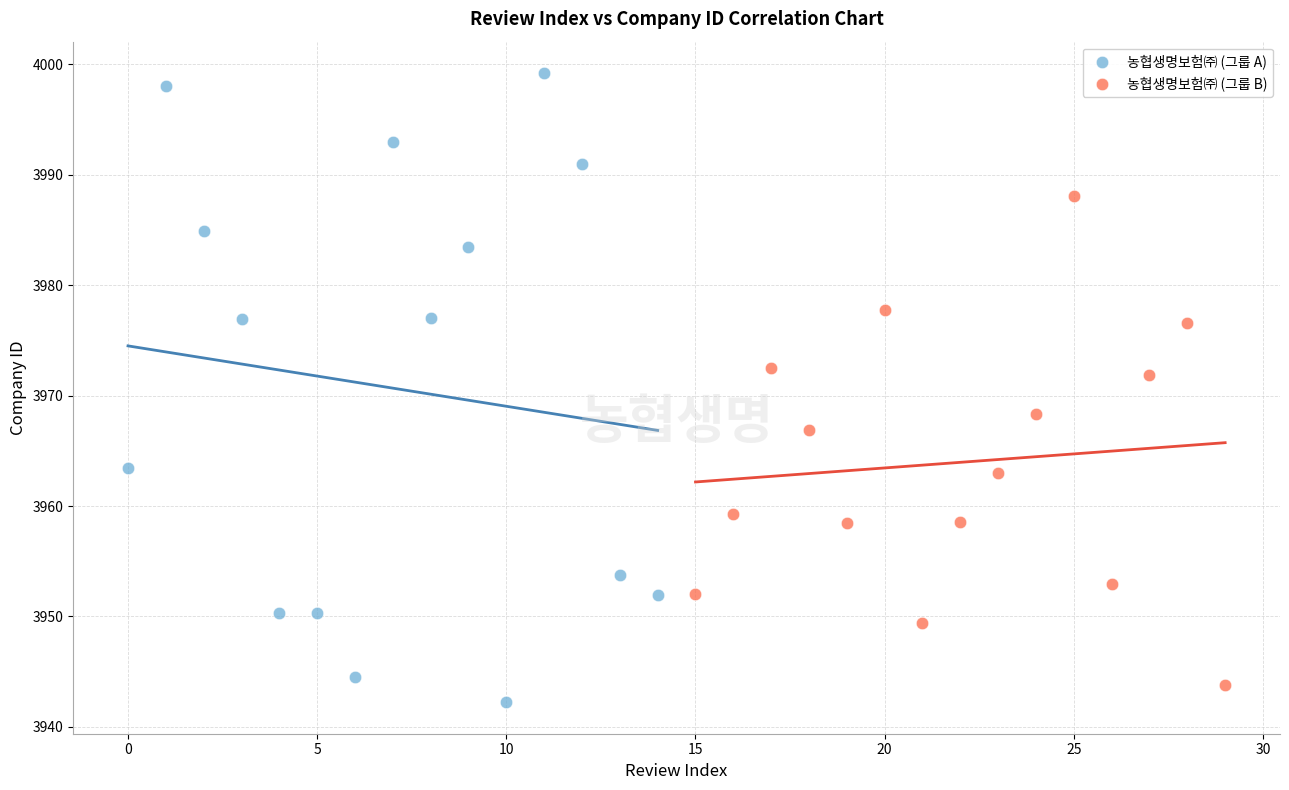

What are all the series names shown in the legend?

농협생명보험㈜ (그룹 A), 농협생명보험㈜ (그룹 B)